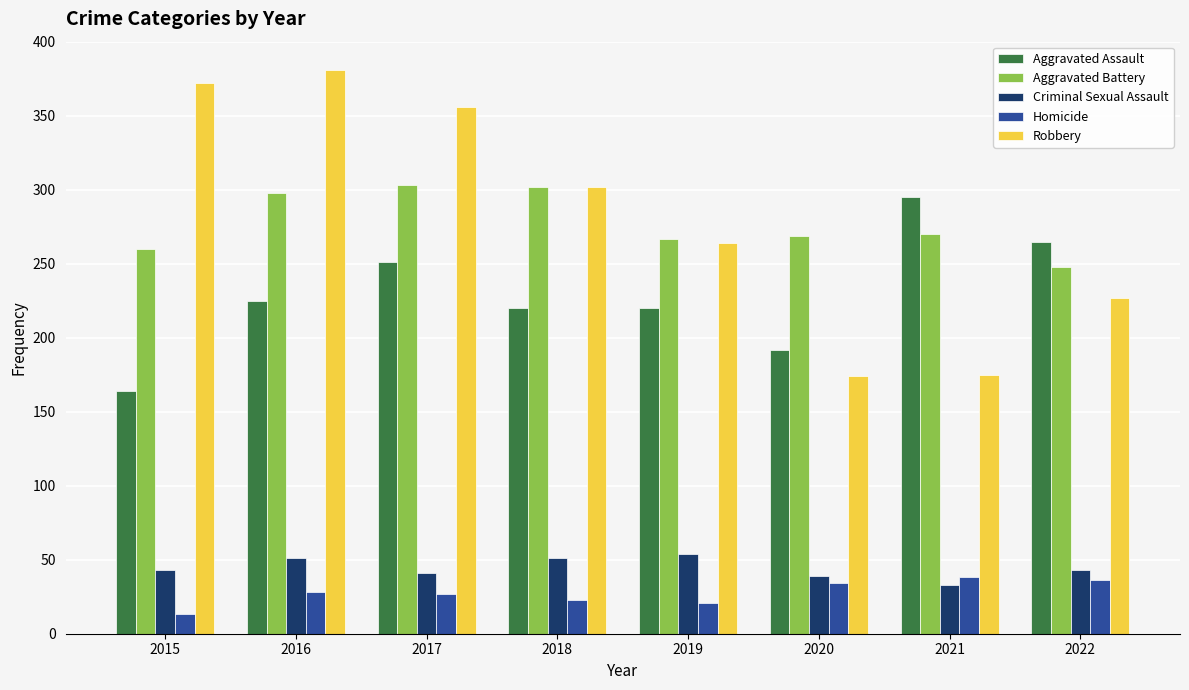

Between 2017 and 2022, which series saw the biggest shift?

Robbery